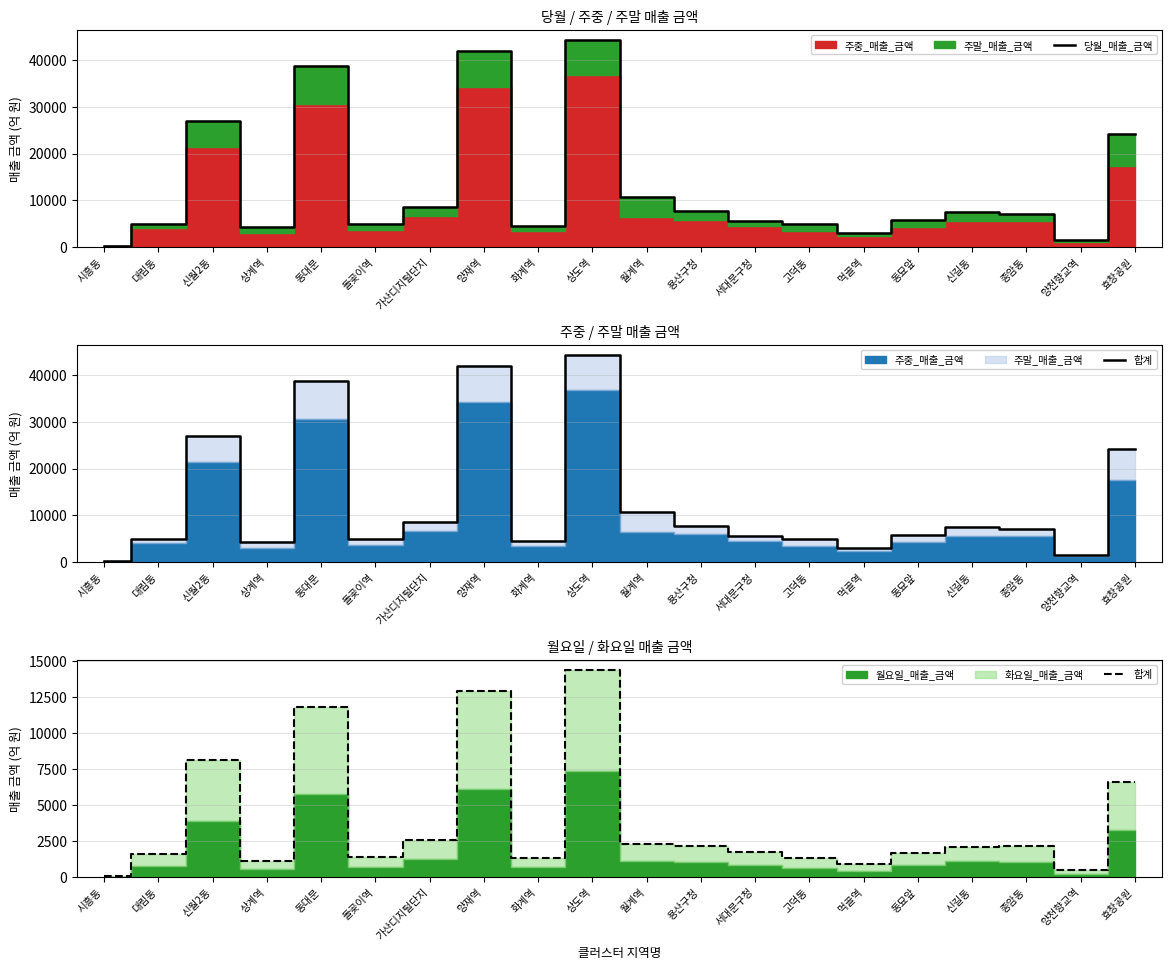

Rank the categories by 합계 value from lowest to highest.

시흥동, 양천향교역, 먹골역, 상계역, 고덕동, 화계역, 돌곶이역, 대림동, 동묘앞, 서대문구청, 신길동, 종암동, 용산구청, 월계역, 가산디지털단지, 효창공원, 신월2동, 동대문, 양재역, 상도역